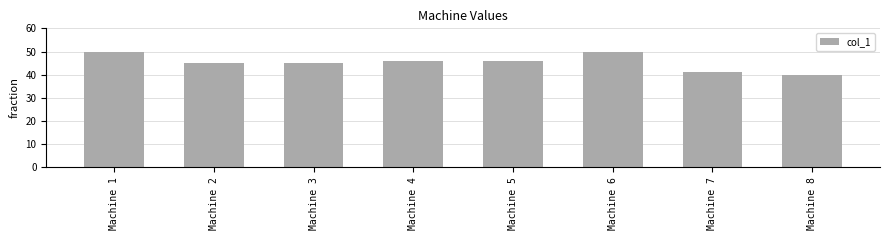

At which category does the chart reach its minimum across all series?

Machine 8